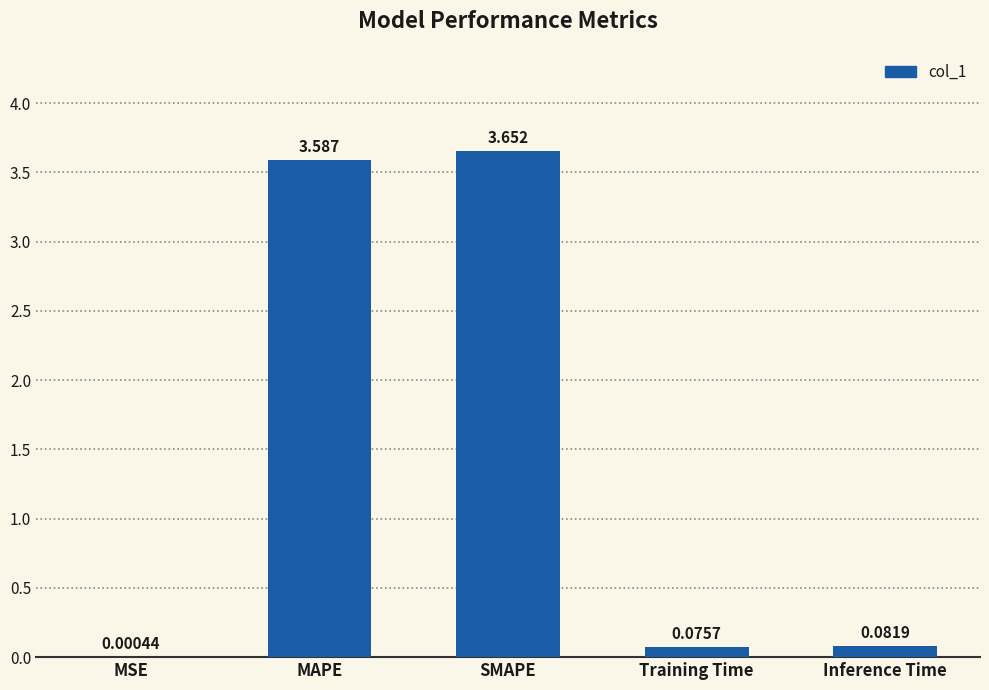

At which label is the value closest to 1?

Inference Time